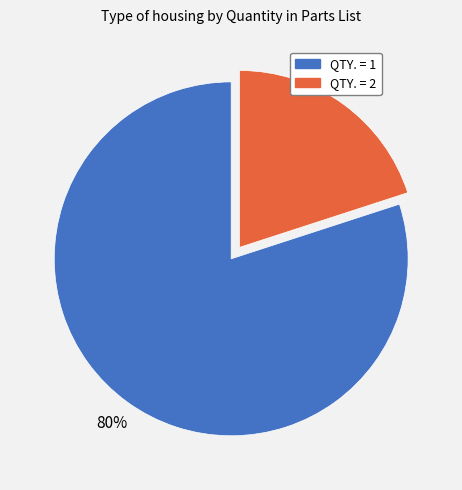

Is there a majority slice in this chart?

Yes